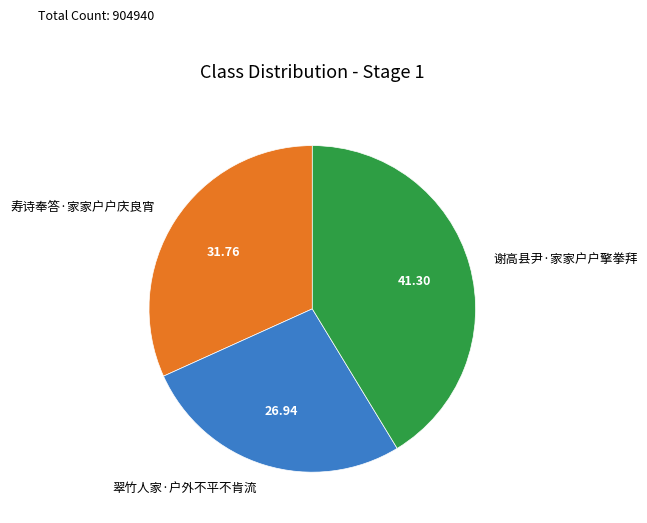

Which has a higher value, 翠竹人家·户外不平不肯流 or 寿诗奉答·家家户户庆良宵?

寿诗奉答·家家户户庆良宵